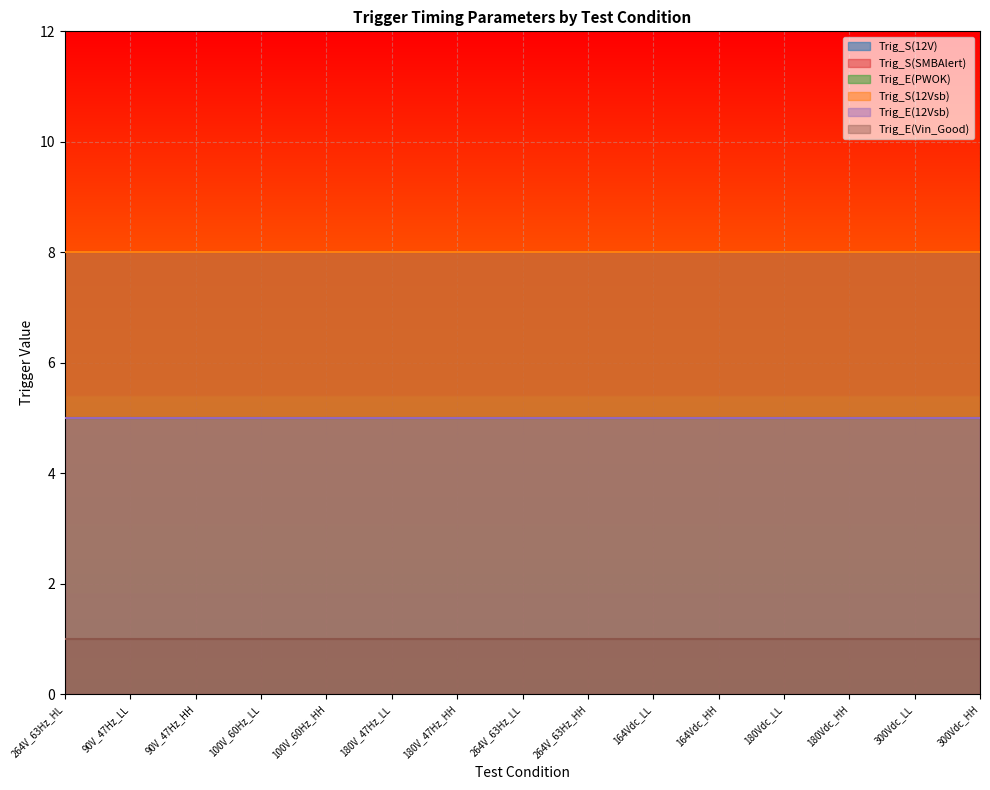

What is the value of the Trig_S(SMBAlert) point at the 15th from the left?

8